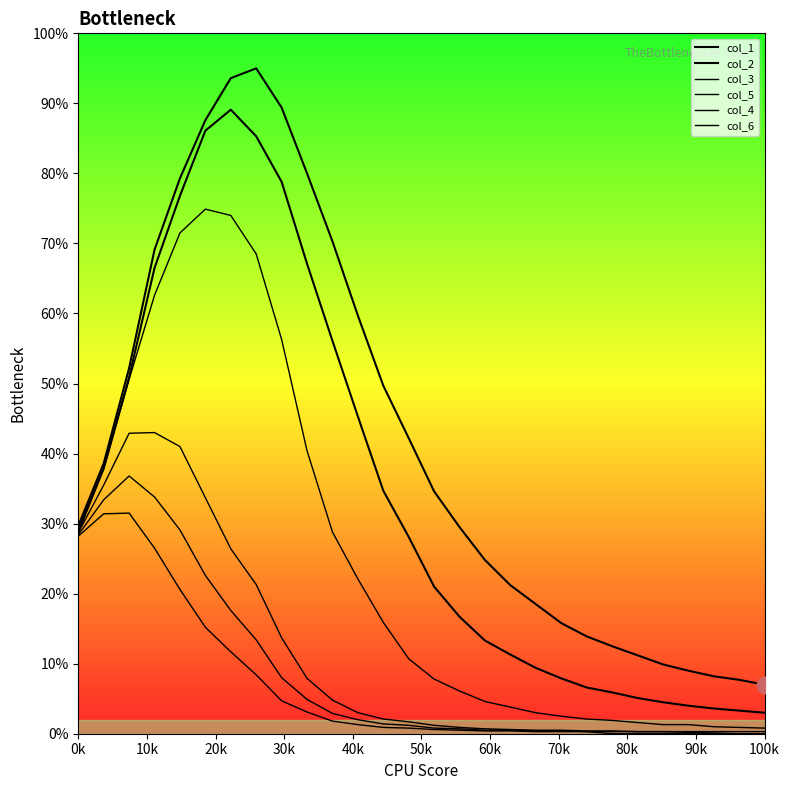

Is this an area chart (filled region under the line)?

No